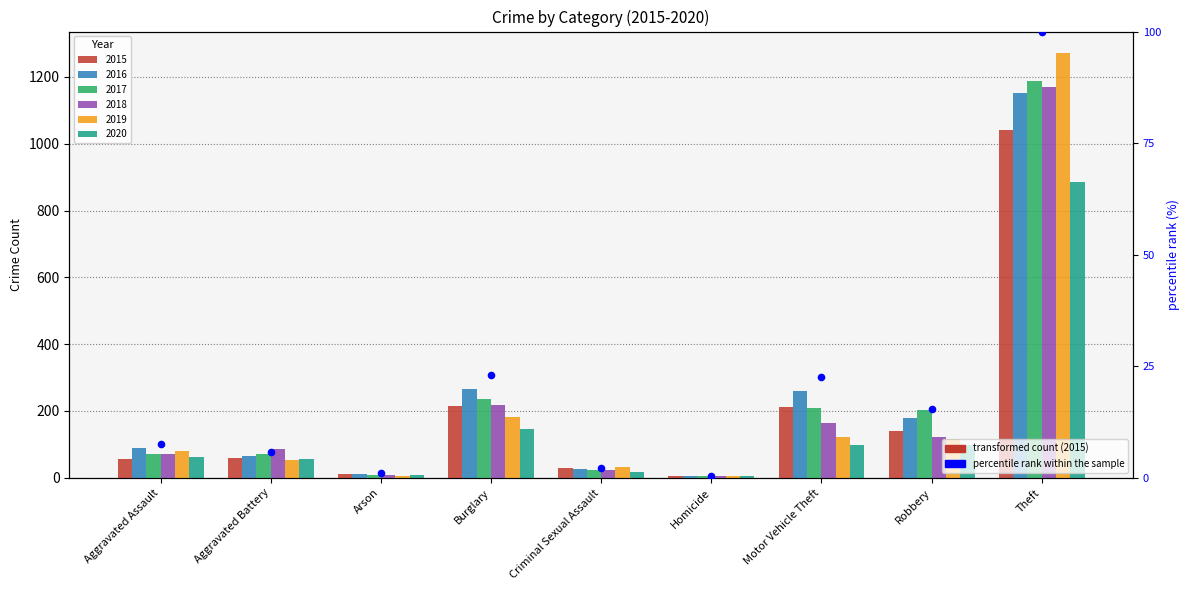

What is the ratio of the value at Robbery to the value at Theft?

0.2